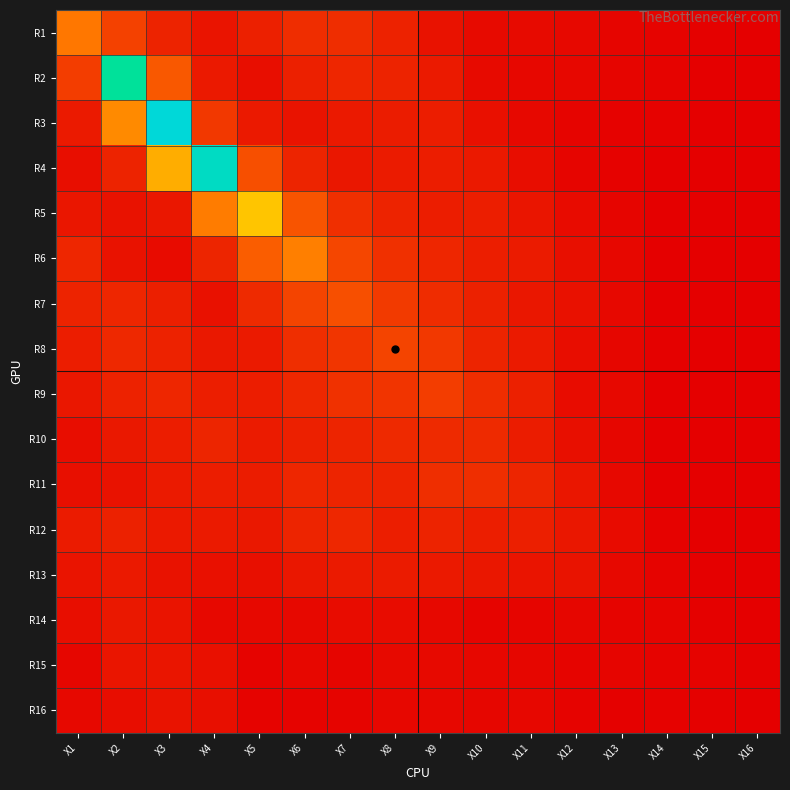

What is the total value across all series at X4?

28.1